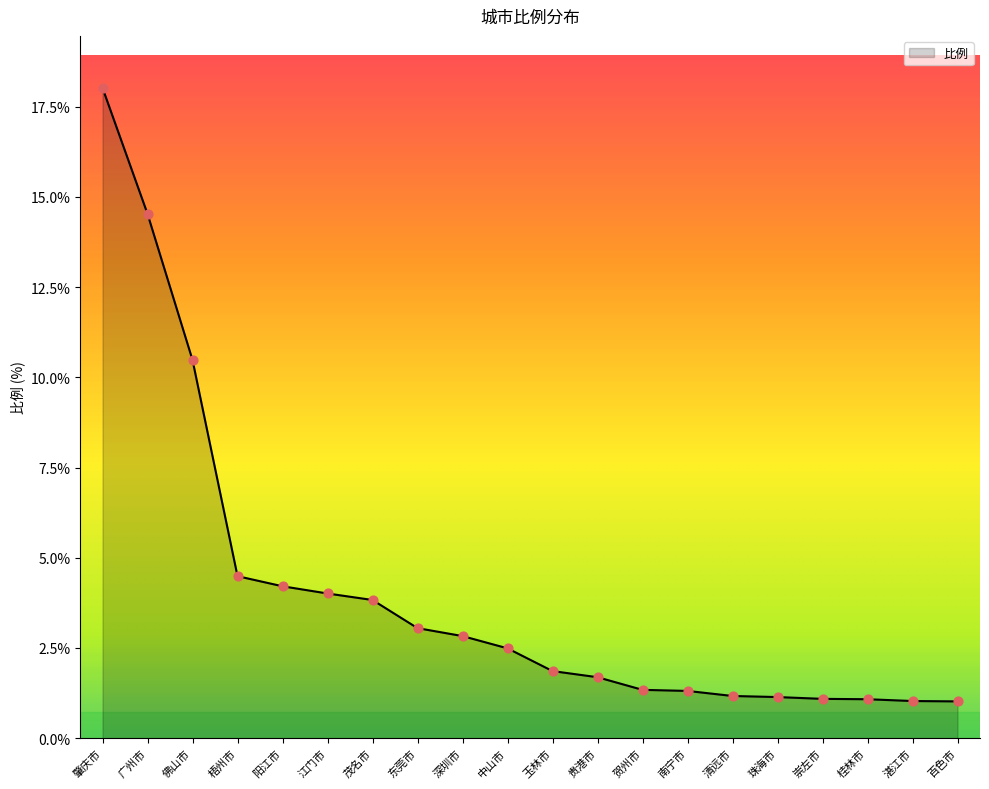

What is the change in value from 阳江市 to 珠海市?

-3.1